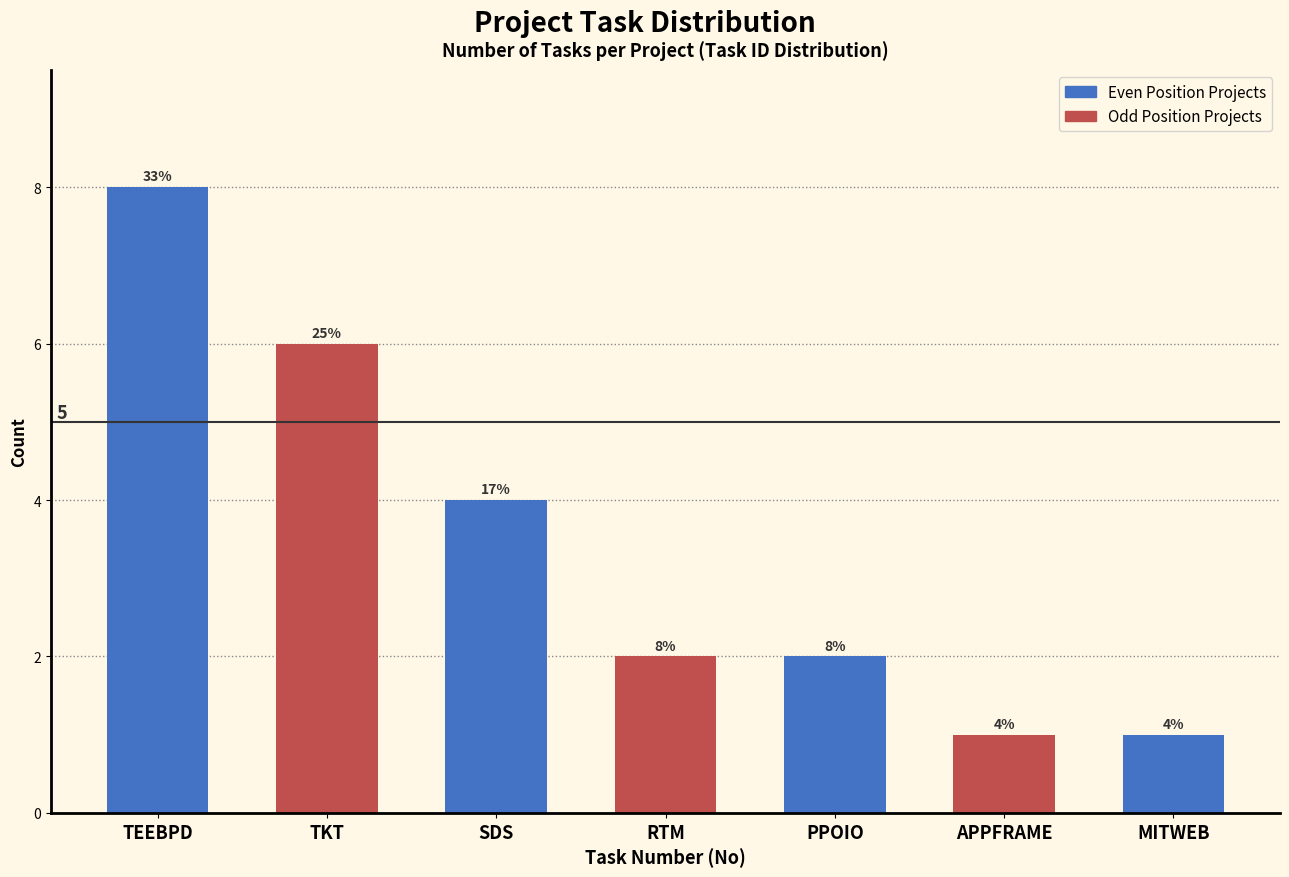

Reading left to right, what are all the values shown in this chart?

TEEBPD=8	TKT=6	SDS=4	RTM=2	PPOIO=2	APPFRAME=1	MITWEB=1